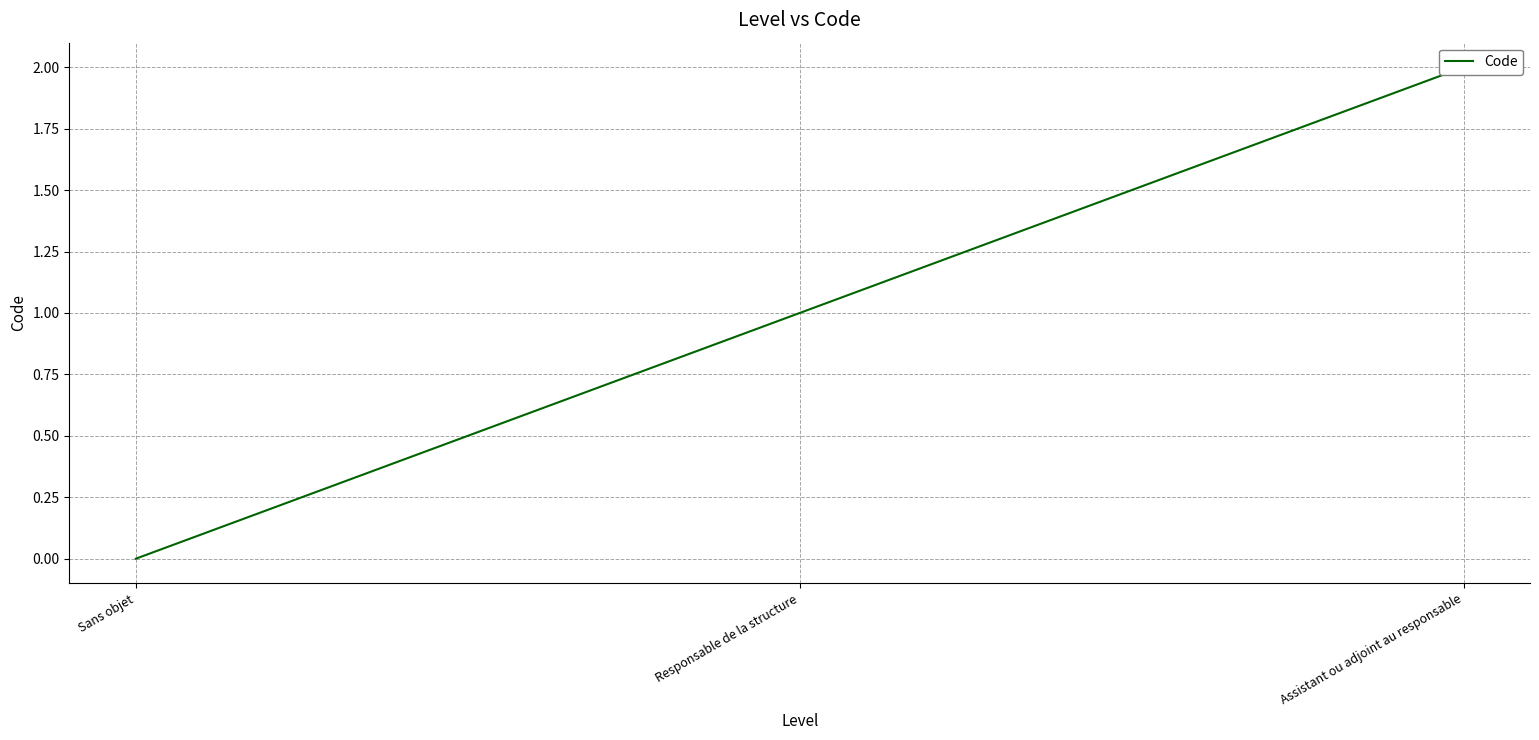

Is it true that the value at Assistant ou adjoint au responsable is 3?

False